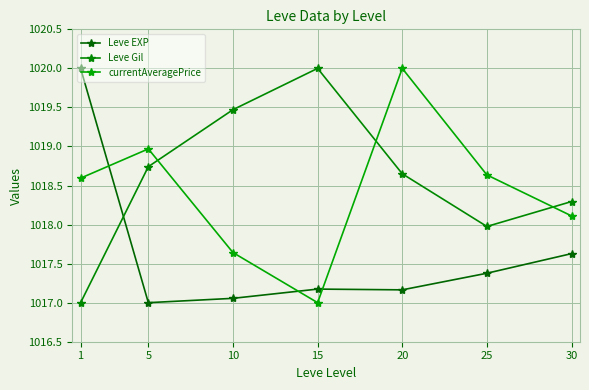

Reading left to right, transcribe all the data shown in this chart.

Leve EXP: 1=1020.0	5=1017.0	10=1017.1	15=1017.2	20=1017.2	25=1017.4	30=1017.6
Leve Gil: 1=1017.0	5=1018.7	10=1019.5	15=1020.0	20=1018.7	25=1018.0	30=1018.3
currentAveragePrice: 1=1018.6	5=1019.0	10=1017.6	15=1017.0	20=1020.0	25=1018.6	30=1018.1